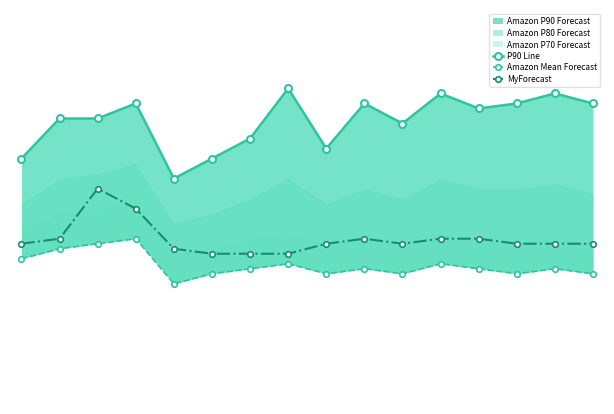

How many data points in P90 Line are less than 59?

8